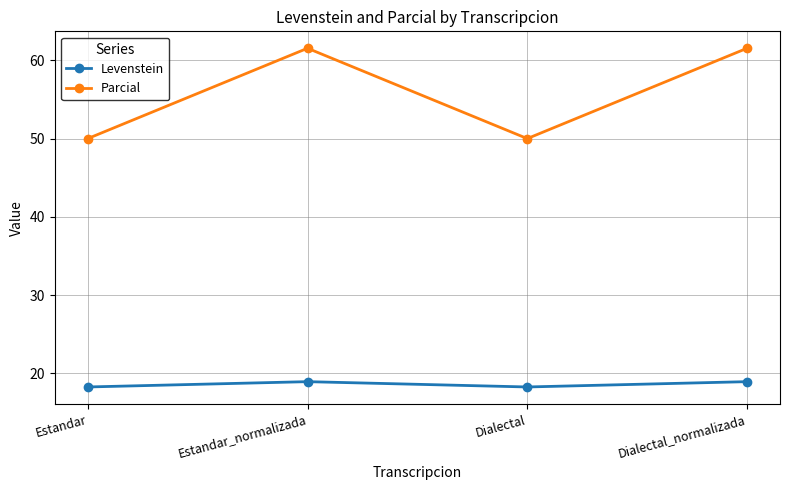

Rank the series by their average value, from lowest to highest.

Levenstein, Parcial